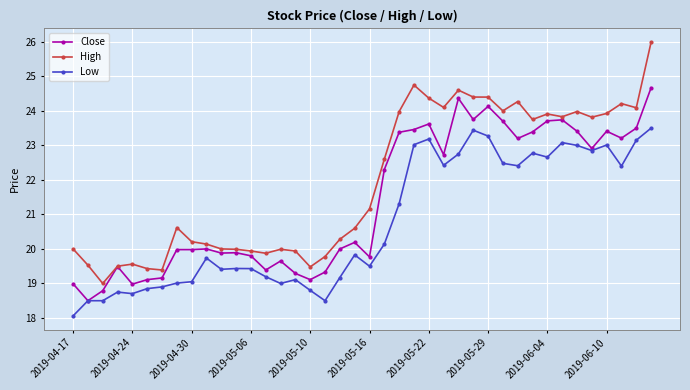

Which series has the largest total across all categories?

High